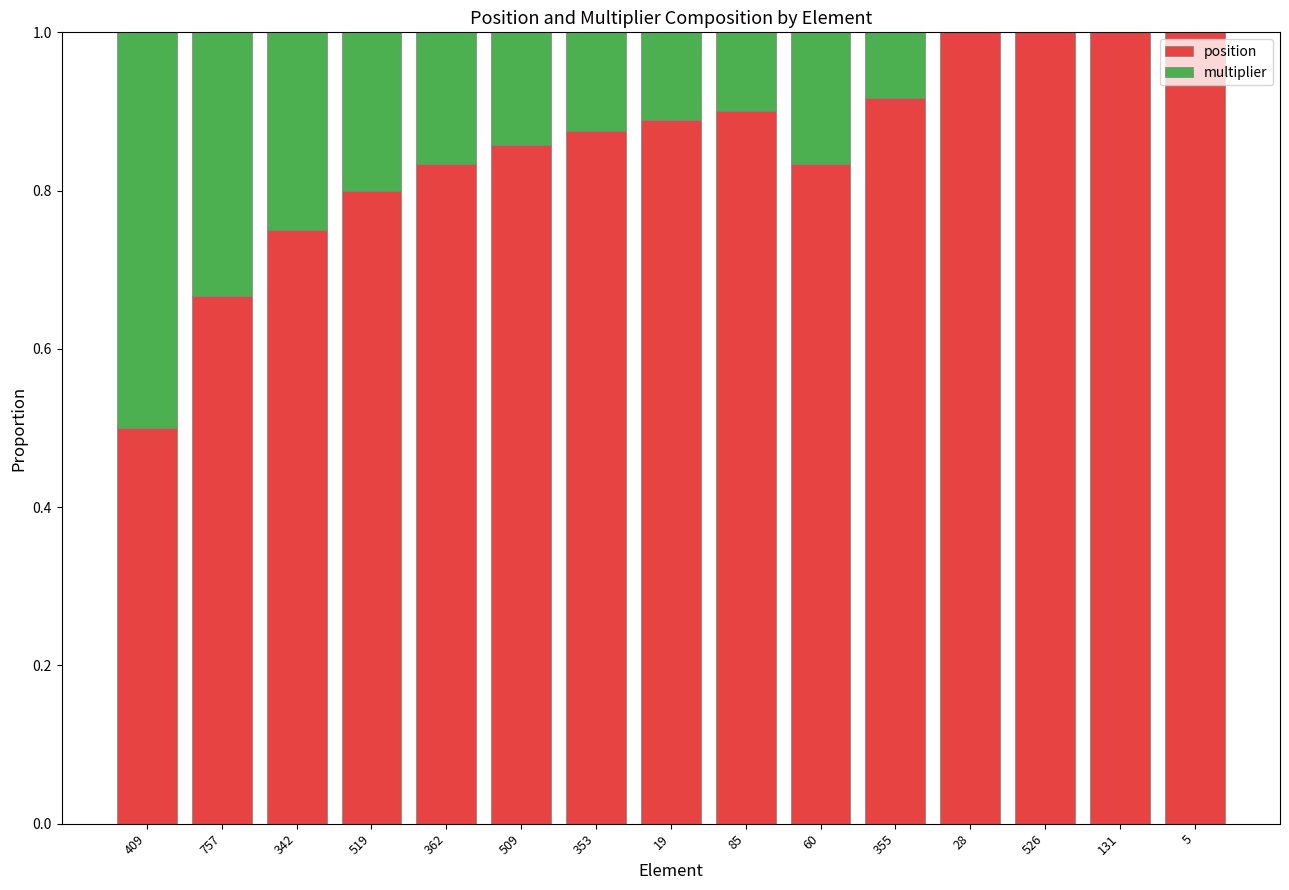

What is the total value across all series at 131?

1.0